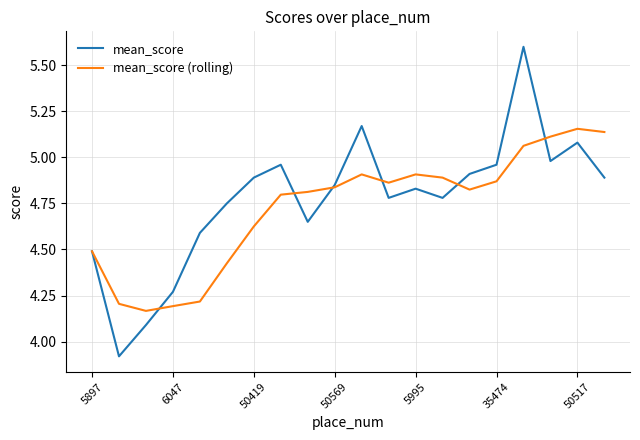

Rank the series by their maximum value, from lowest to highest.

mean_score (rolling), mean_score